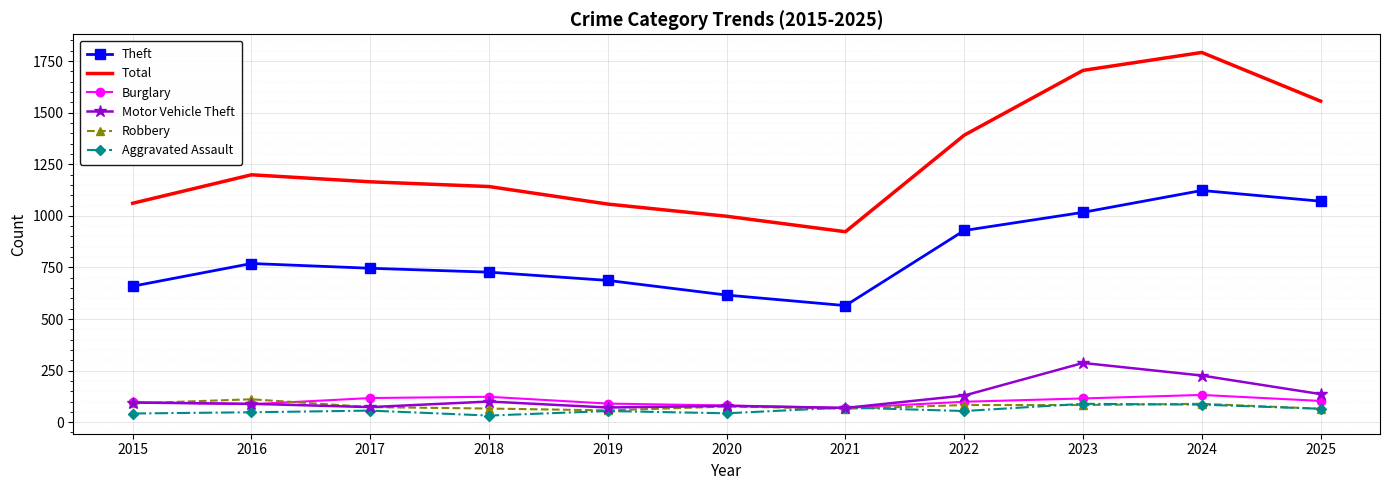

What is the highest value of the Robbery series?

111